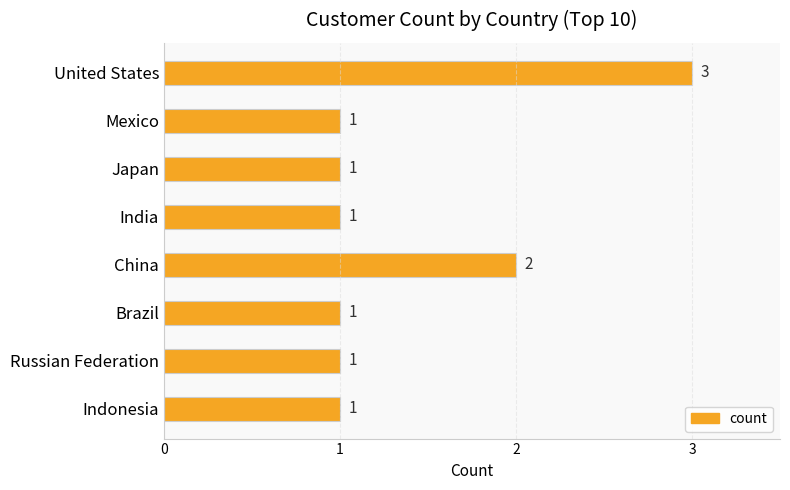

Which label corresponds to the largest value in the chart?

United States